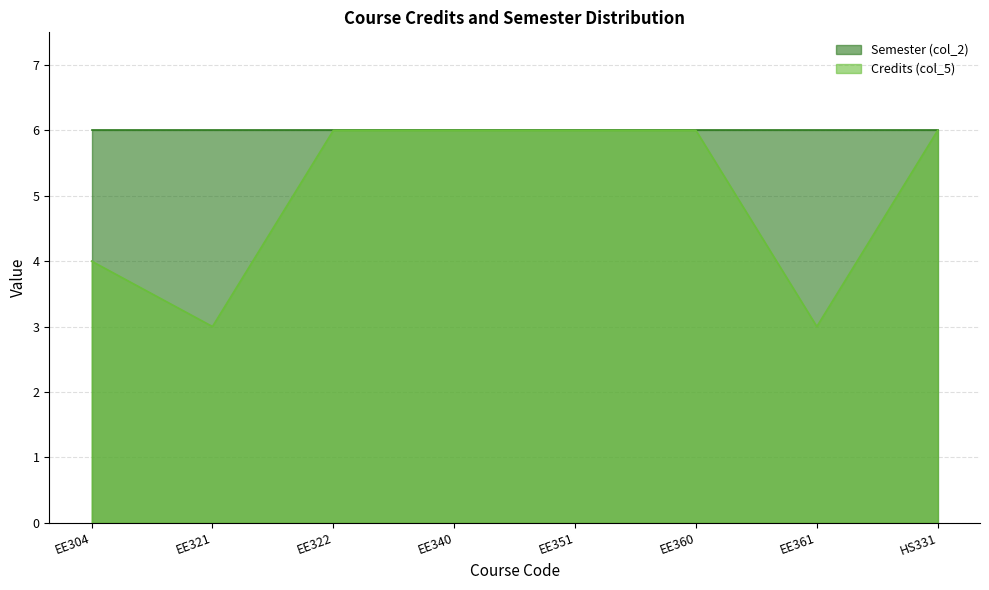

Where is the data nearest to the value 4?

EE304